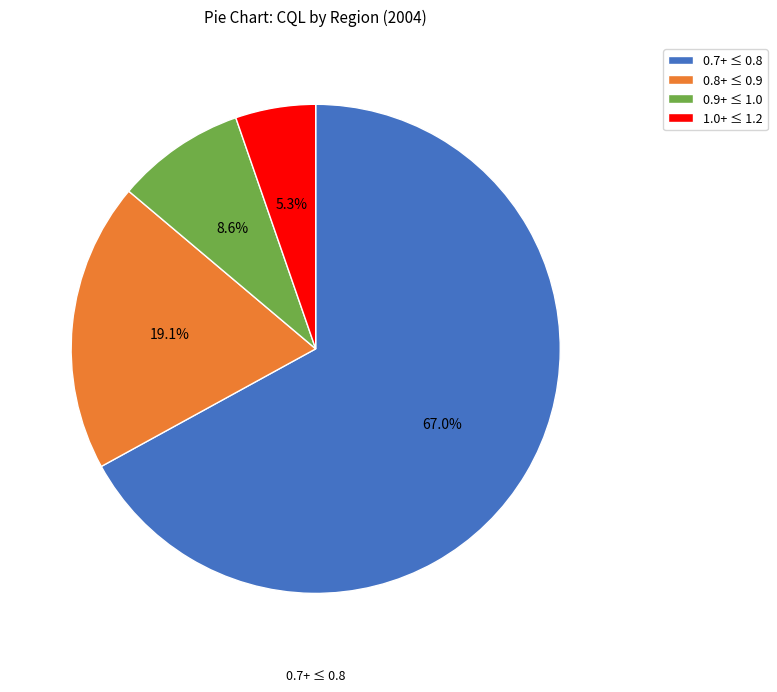

What portion of the pie excludes 0.8+ ≤ 0.9?

80.9%